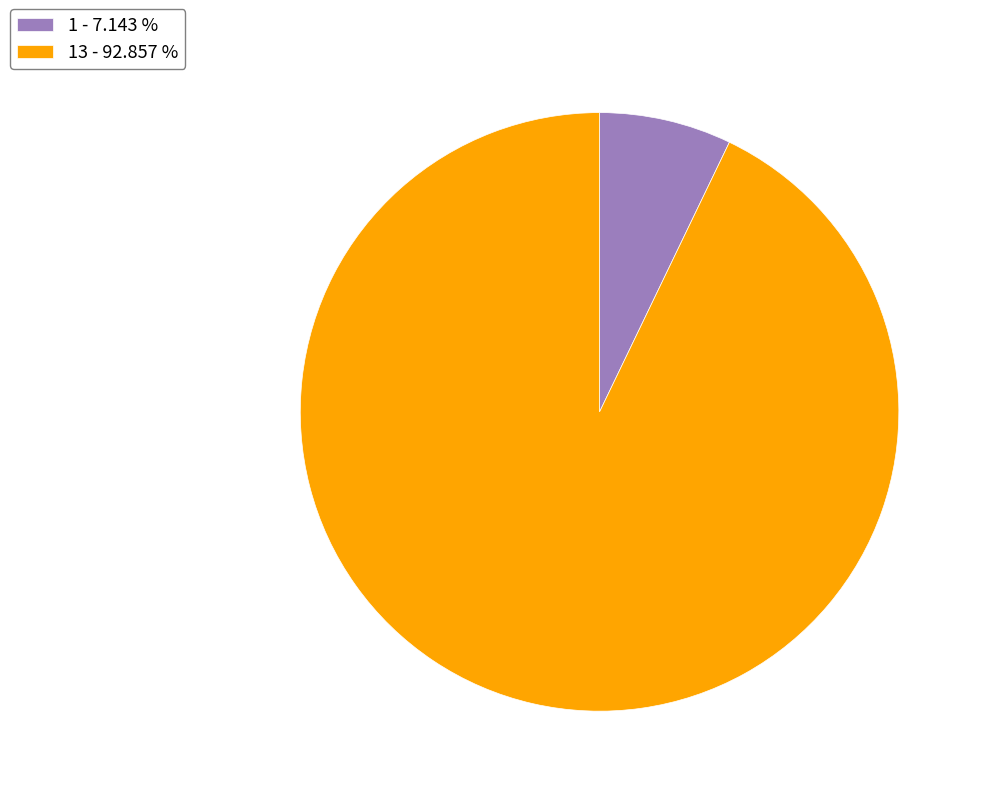

Which category has the smallest portion of the pie?

1 - 7.143 %